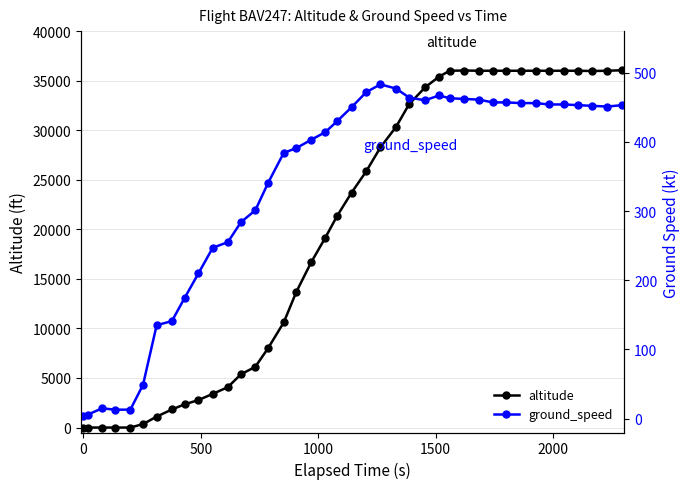

How many lines are shown in the chart?

2